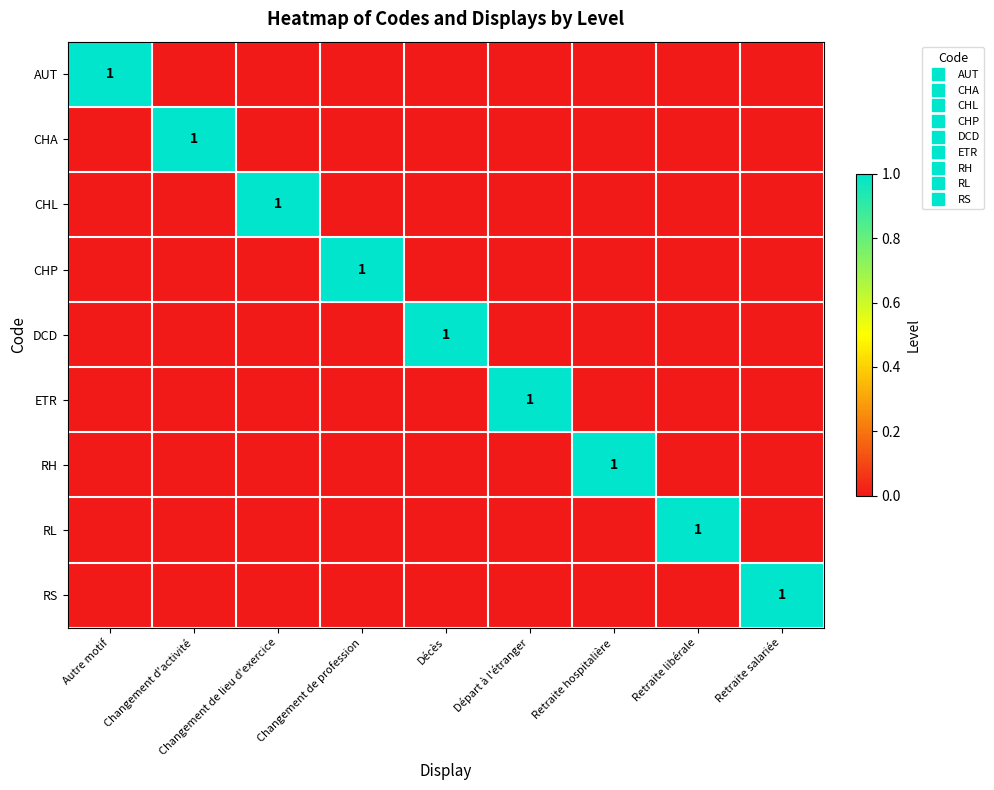

What is the sum of all RS values?

1